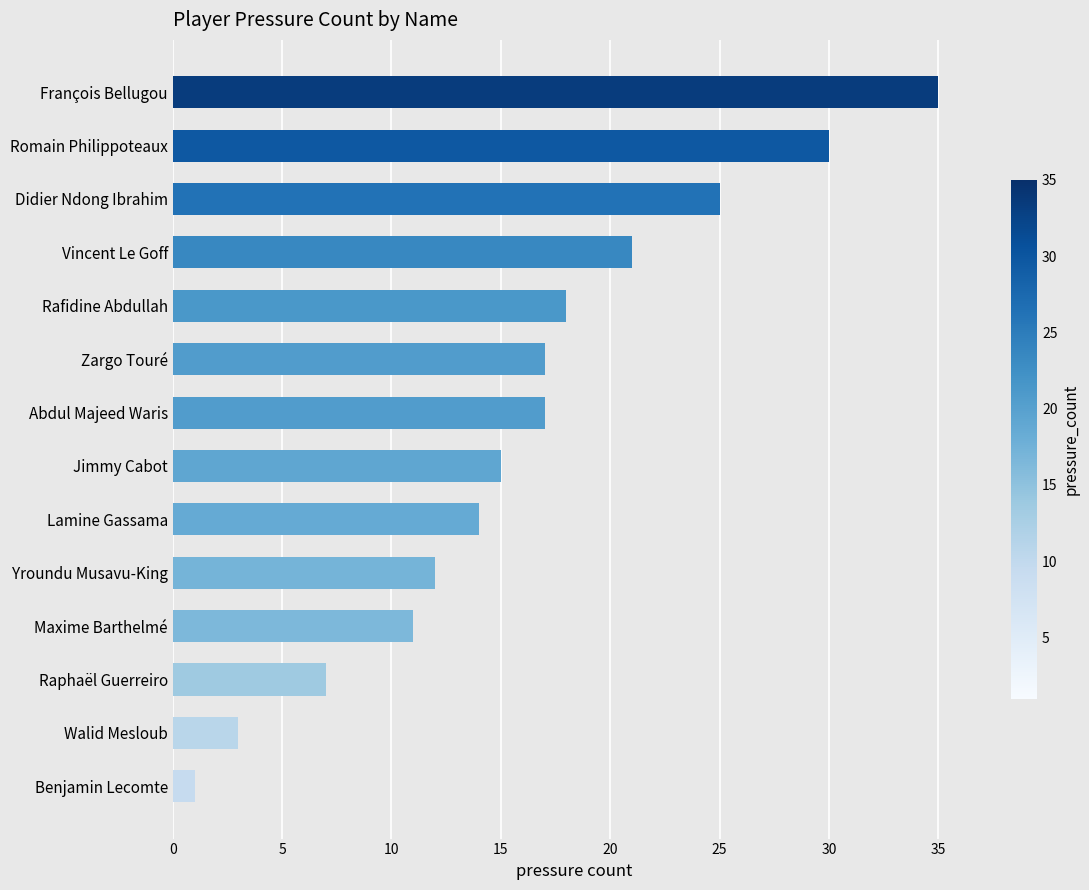

How many categories are shown in the chart?

14